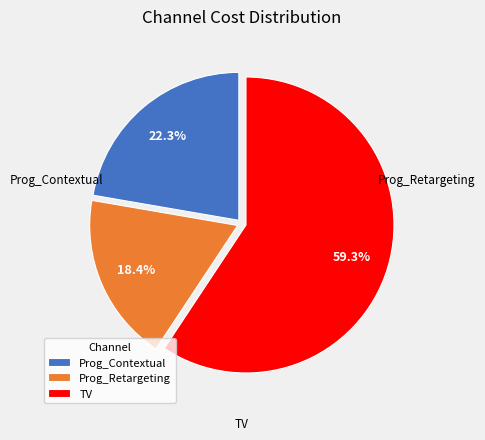

Which category has the biggest portion of the pie?

TV